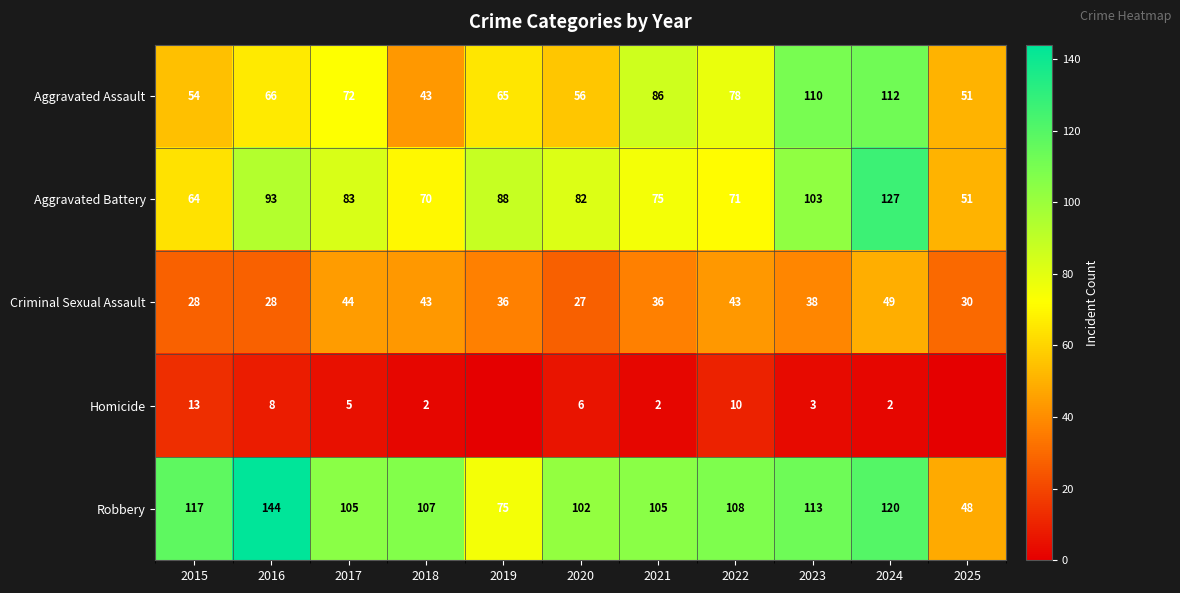

Is it true that Aggravated Battery equals 87 at 2025?

False